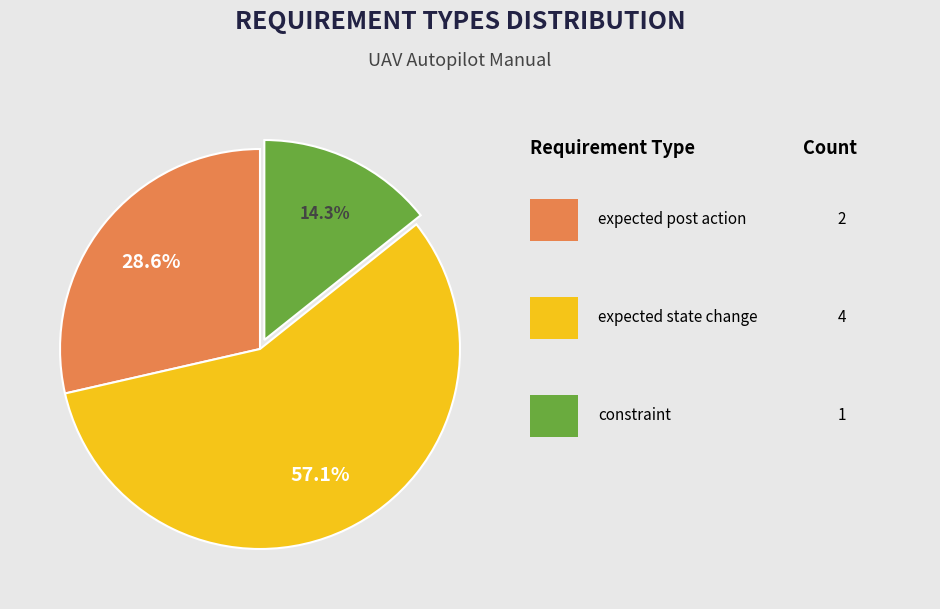

Is there a majority slice in this chart?

Yes